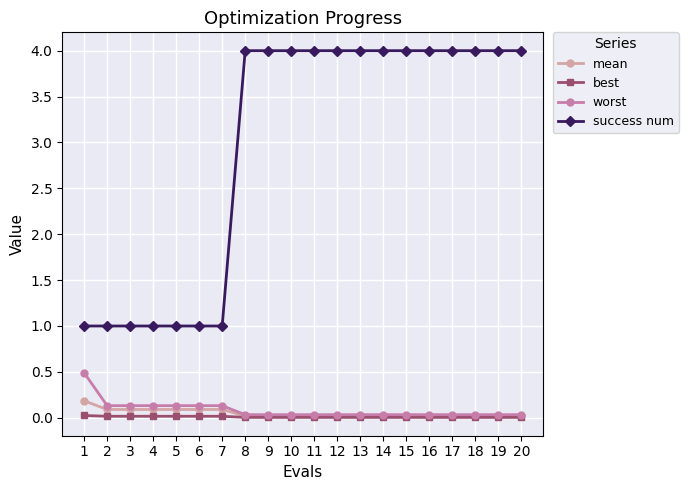

True or false: success num has a value of 1.0 at 6.

True